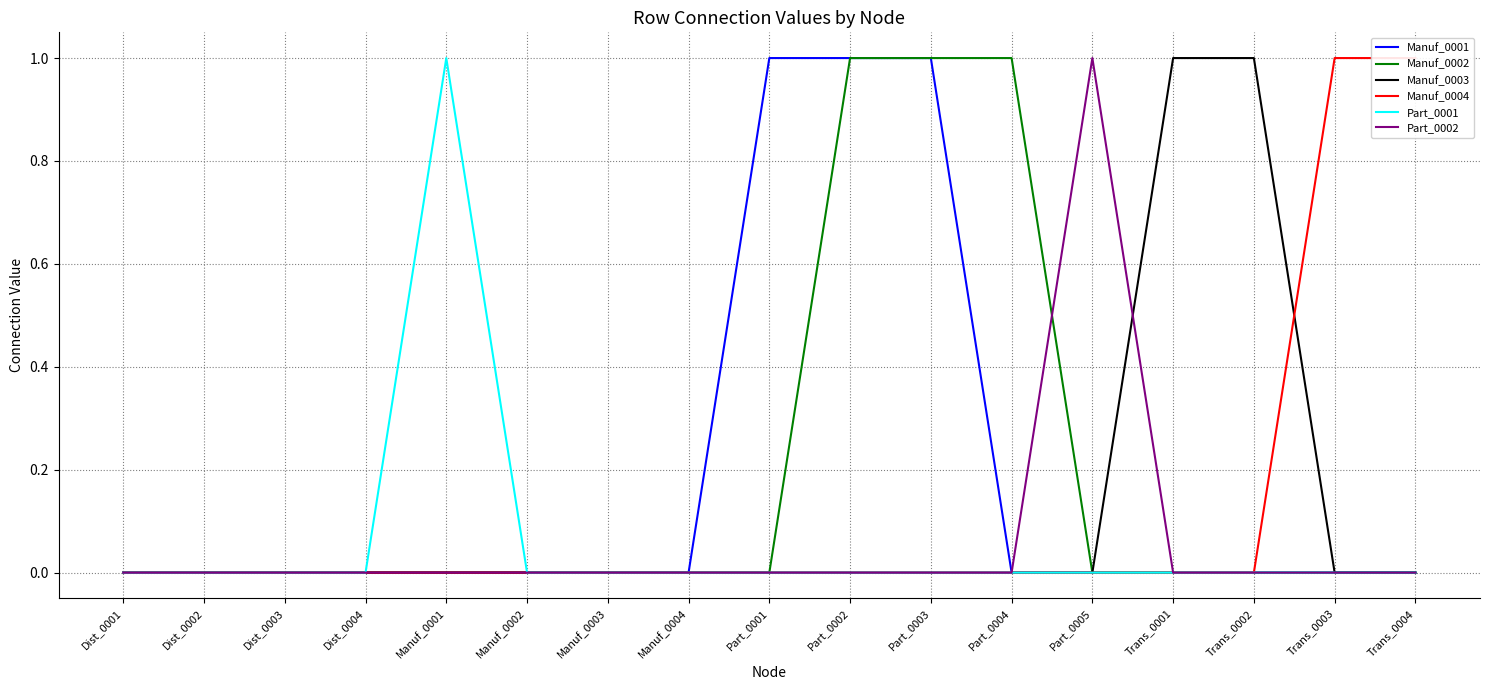

What is the label of the 11th point from the right?

Manuf_0003